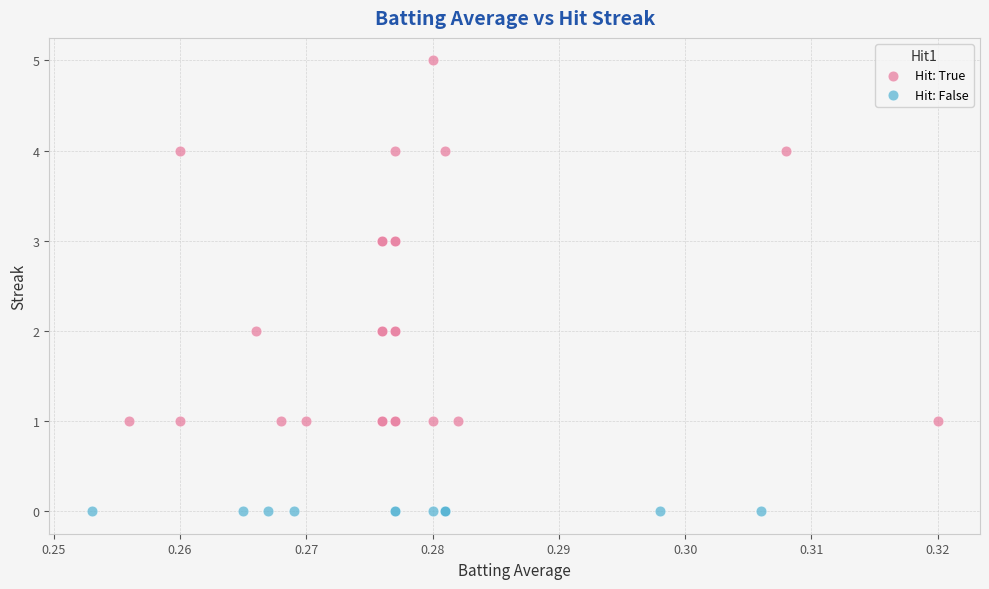

Which series contains the highest Y value?

Hit: True